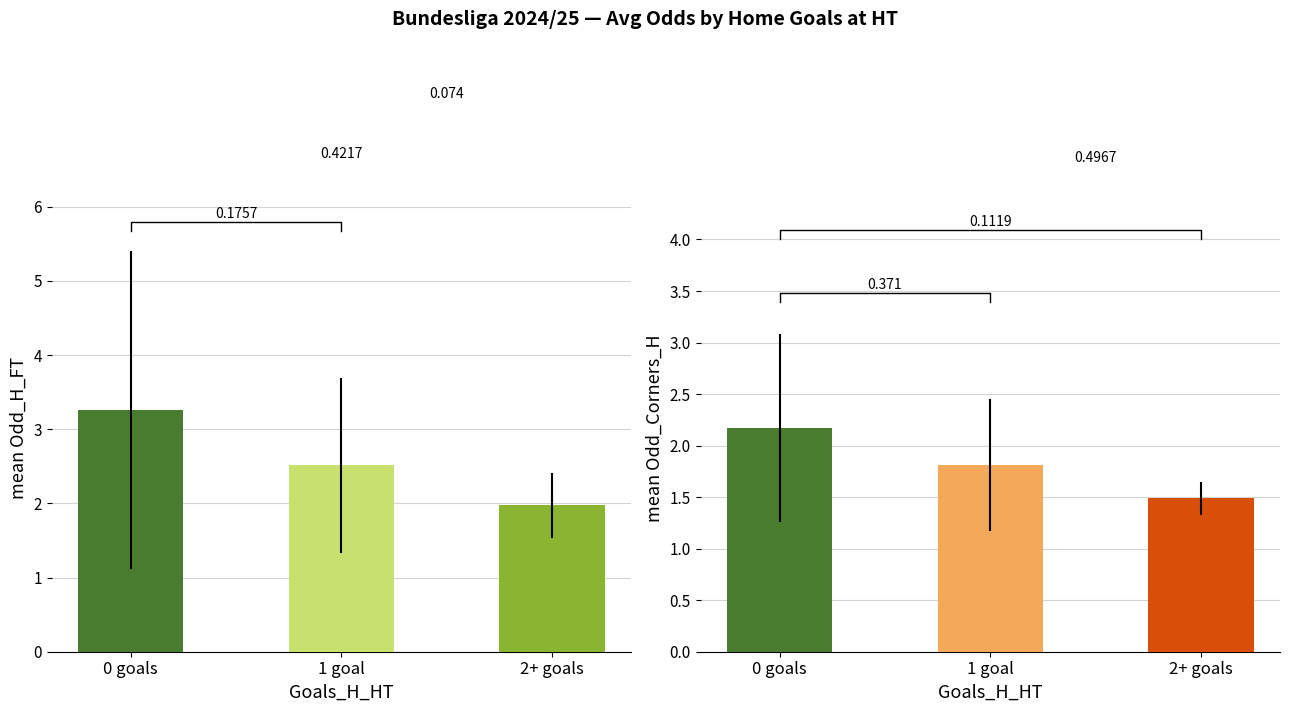

What is the value of the Mean Odd_H_FT bar at the 1st from the left?

3.3